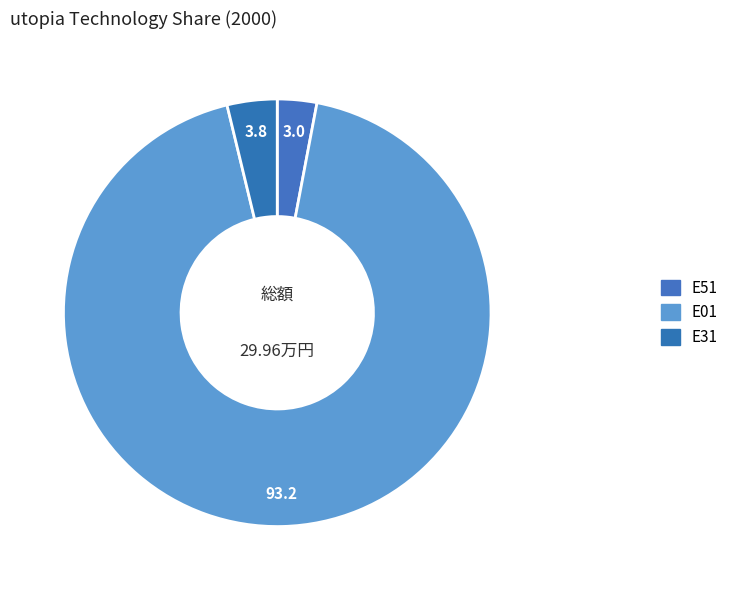

Rank the categories by value from lowest to highest.

E51, E31, E01